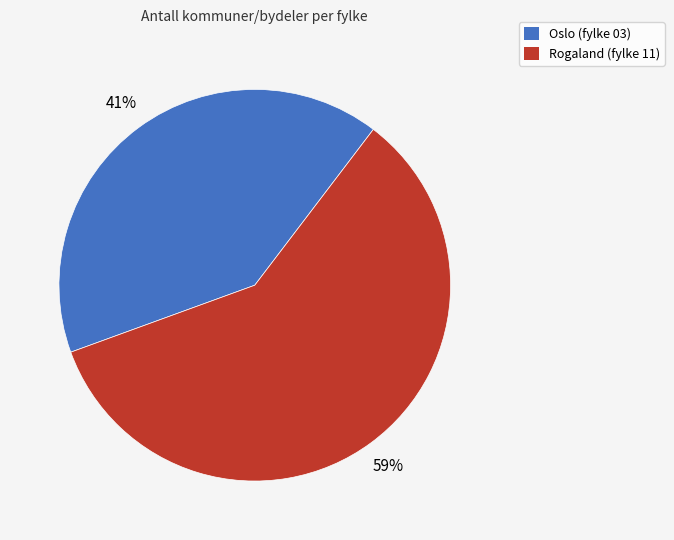

To the nearest percent, what is the average slice percentage?

50%